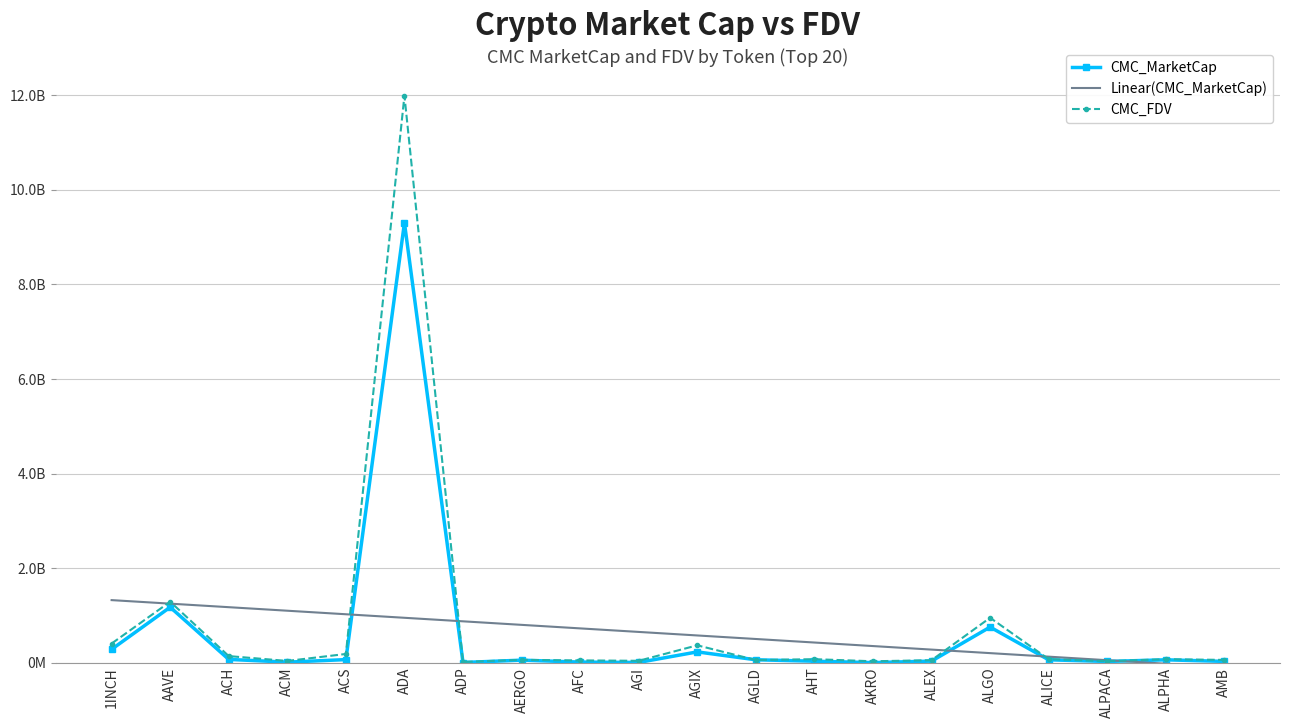

Reading left to right, what are all the values shown in this chart?

CMC_MarketCap: 281503770.0	1173150119.0	68401707.0	10620109.0	64049091.0	9303149205.0	2738725.0	52496859.0	11712782.0	3891380.0	227361356.0	60407328.0	30192088.0	574037.0	32541473.0	752069126.0	59926283.0	24809575.0	59649916.0	26303841.0
Linear(CMC_MarketCap): 1322388696.2	1247640142.8	1172891589.3	1098143035.9	1023394482.4	948645929.0	873897375.6	799148822.1	724400268.7	649651715.2	574903161.8	500154608.3	425406054.9	350657501.4	275908948.0	201160394.6	126411841.1	51663287.7	-23085265.8	-97833819.2
CMC_FDV: 403952940.0	1288967170.0	138577294.0	35733977.0	183310990.0	11991549808.0	14592360.0	58811490.0	47156498.0	38786672.0	366243724.0	54499726.0	73335580.0	28796338.0	51506966.0	949049173.0	74271135.0	31035641.0	72595565.0	57562301.0